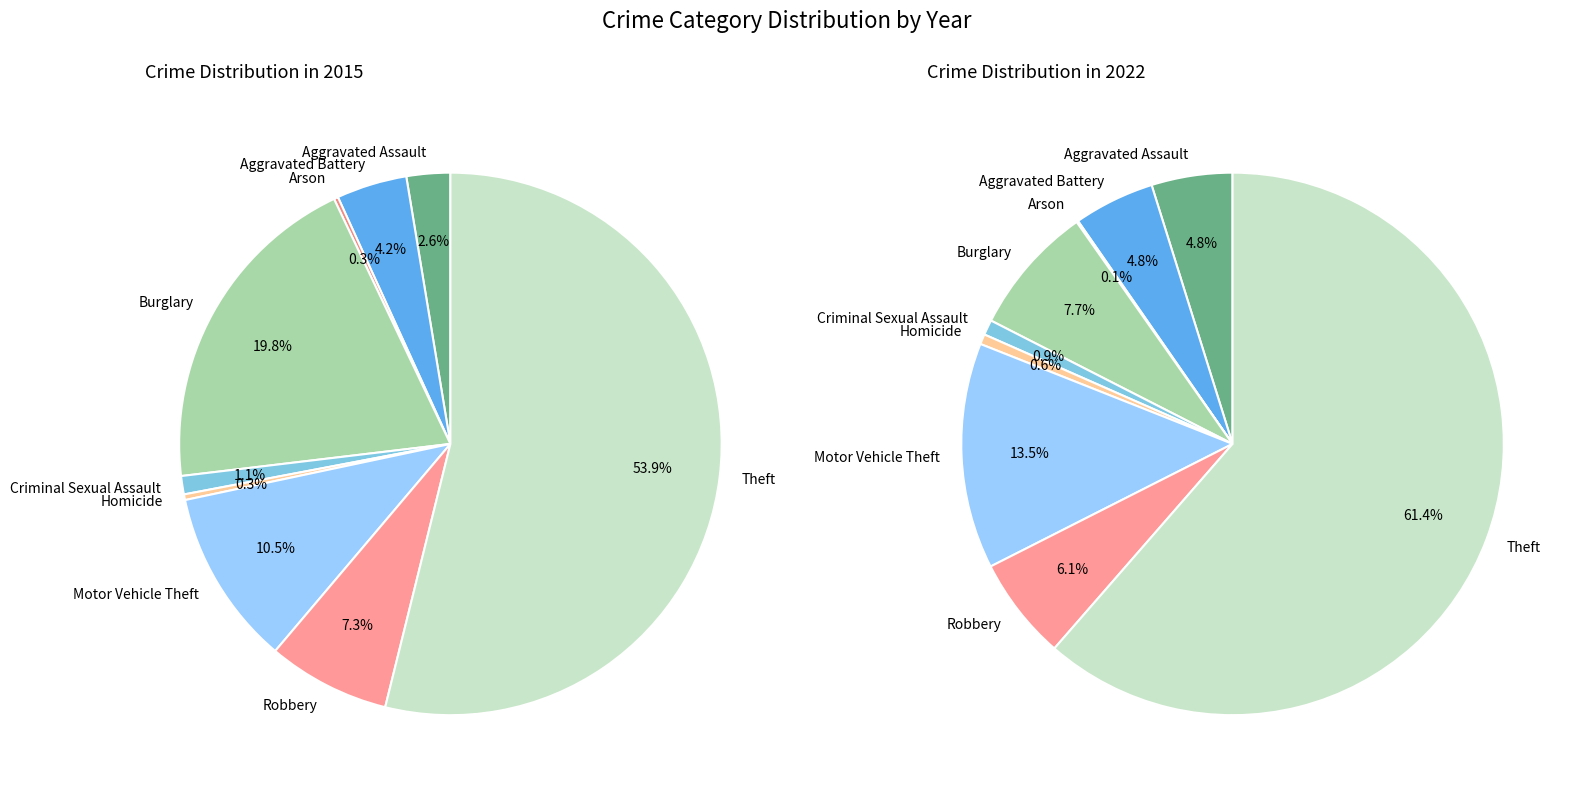

To the nearest percent, what is the combined percentage of 6 and 3?

21%